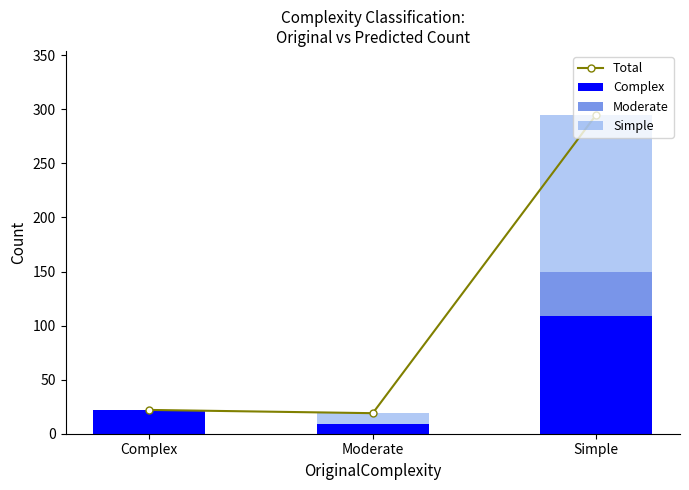

What is the spread (max minus min) of values at Moderate?

19